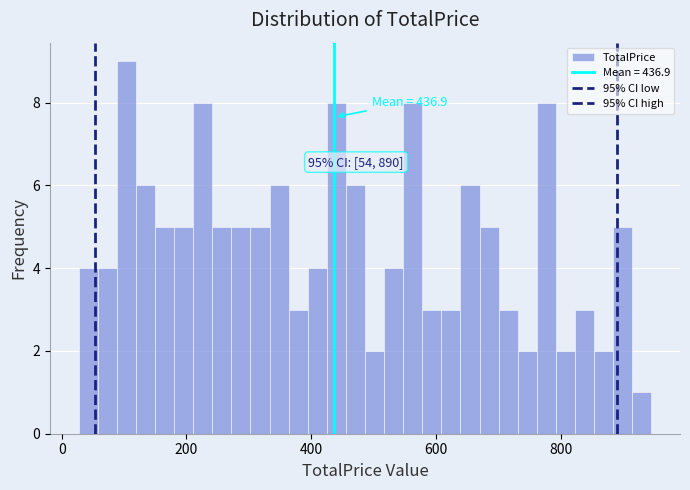

Around what value on the x-axis is the tallest bar? Give the approximate position of its centre, as read against the axis.

100